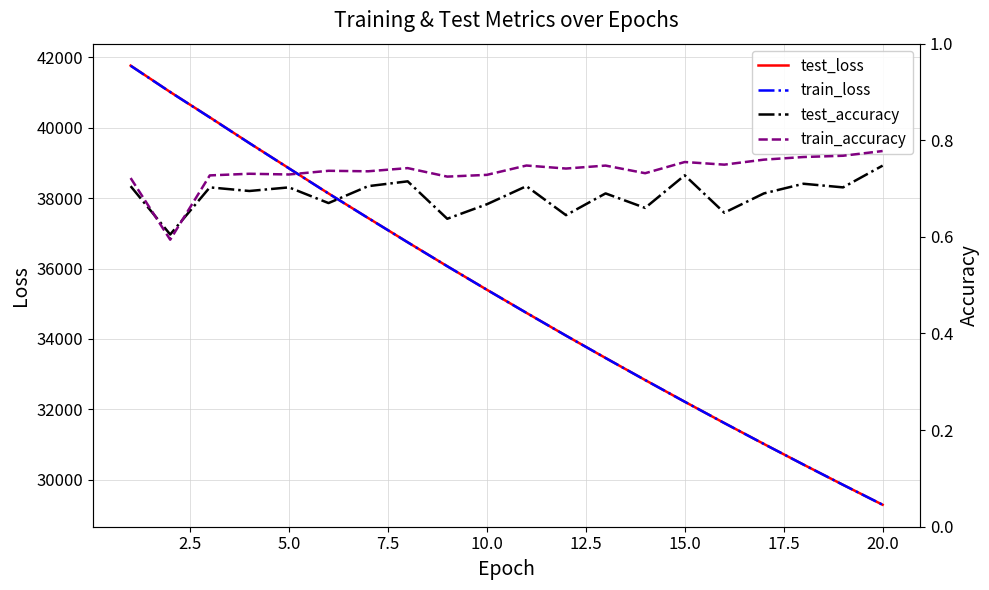

What is the maximum value for train_loss?

41763.1